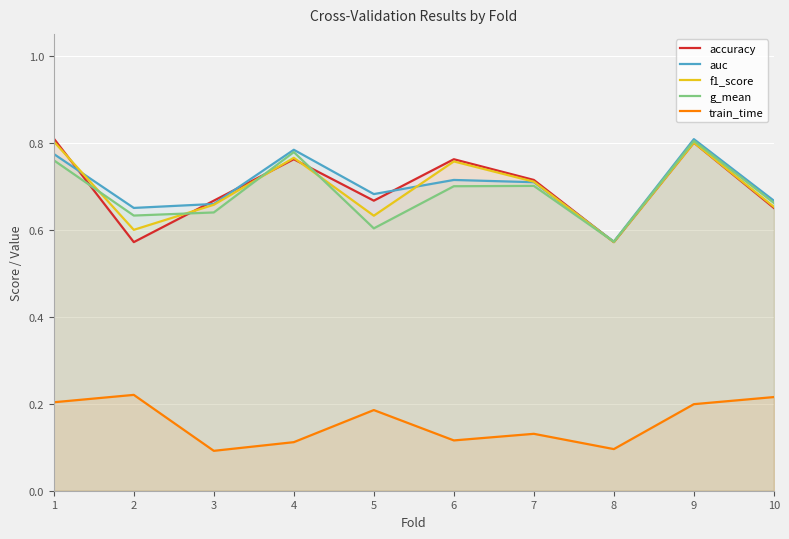

What is the difference between the second highest and second lowest values in the accuracy series?

0.2